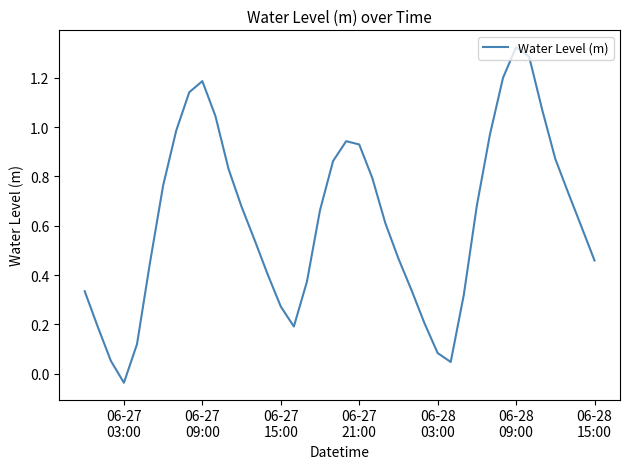

What is the difference between the maximum and minimum values?

1.4